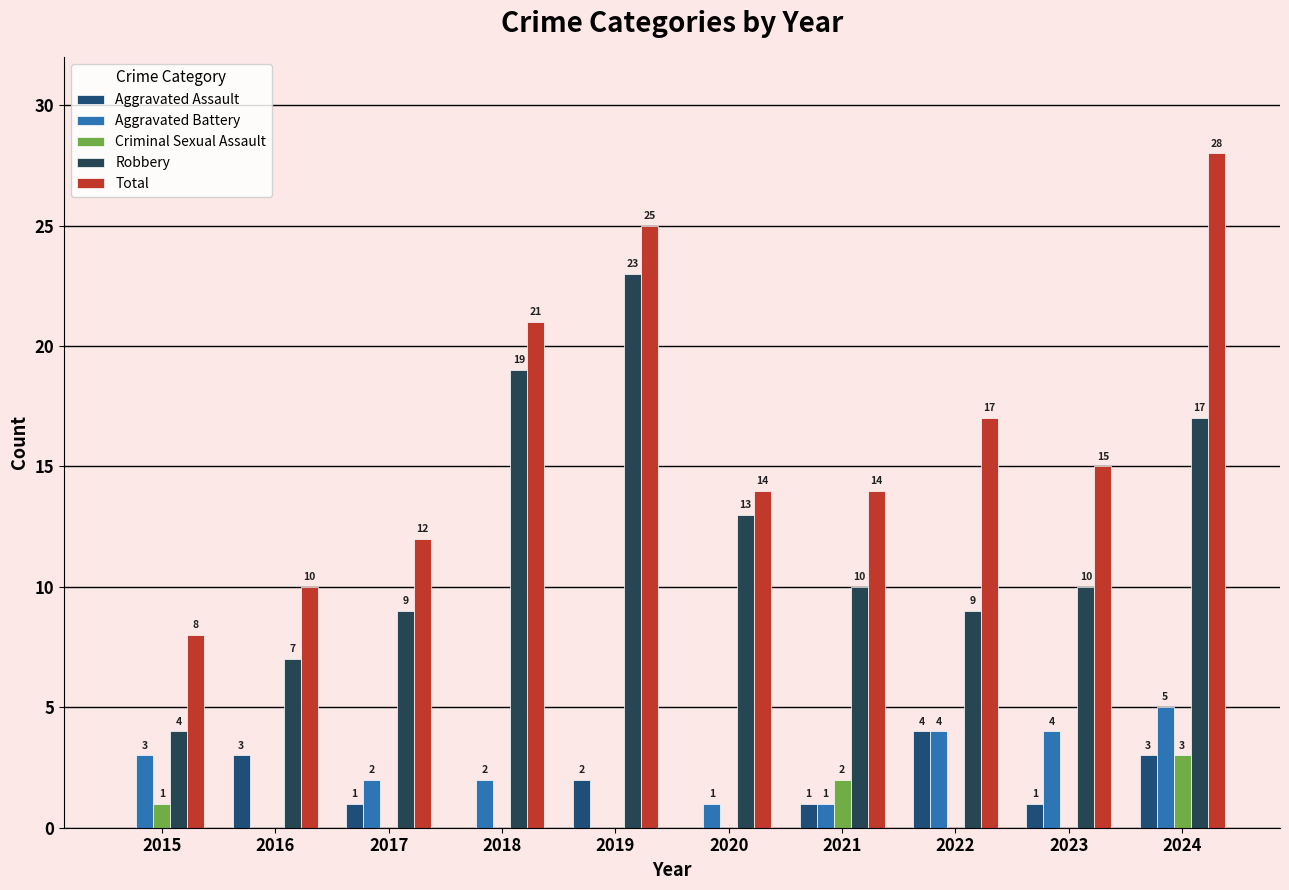

Rank the series at 2018 from lowest to highest value.

Aggravated Assault, Criminal Sexual Assault, Aggravated Battery, Robbery, Total